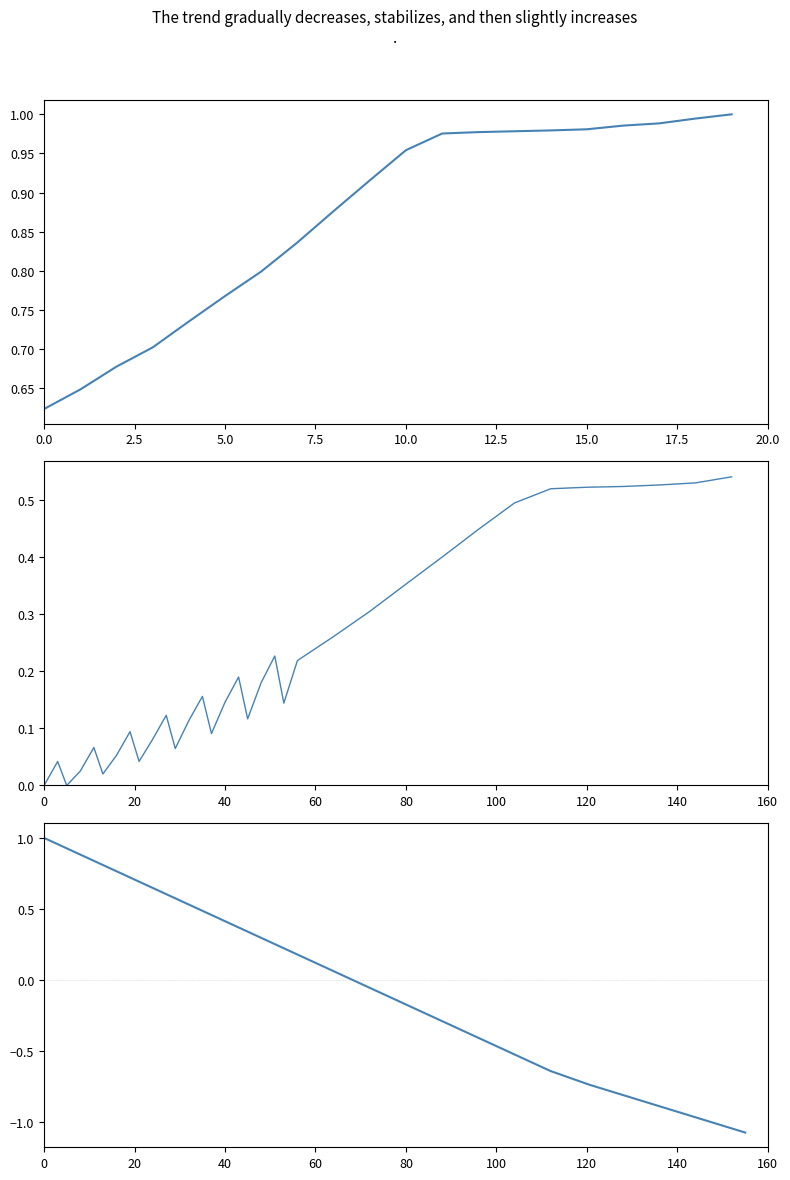

Is this an area chart (filled region under the line)?

No